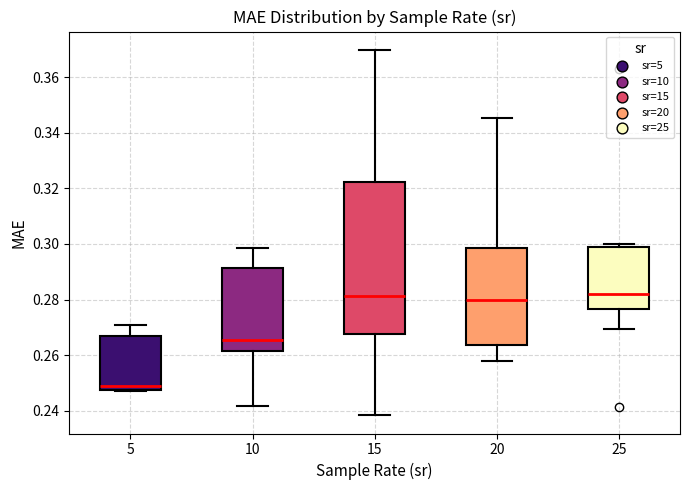

Reading left to right, read every box against the y-axis: the position of its median line, the range the box covers, and the ends of its whiskers. The values are not printed on the chart, so give them approximately, as read against the axis.

5: median 0.248 (just above the box's lower edge), box 0.248 to 0.266, whiskers 0.248 to 0.270
10: median 0.266, box 0.262 to 0.292, whiskers 0.242 to 0.298
15: median 0.282, box 0.268 to 0.322, whiskers 0.238 to 0.370
20: median 0.280, box 0.264 to 0.298, whiskers 0.258 to 0.346
25: median 0.282, box 0.276 to 0.300, whiskers 0.270 to 0.300 (just above the box's upper edge)